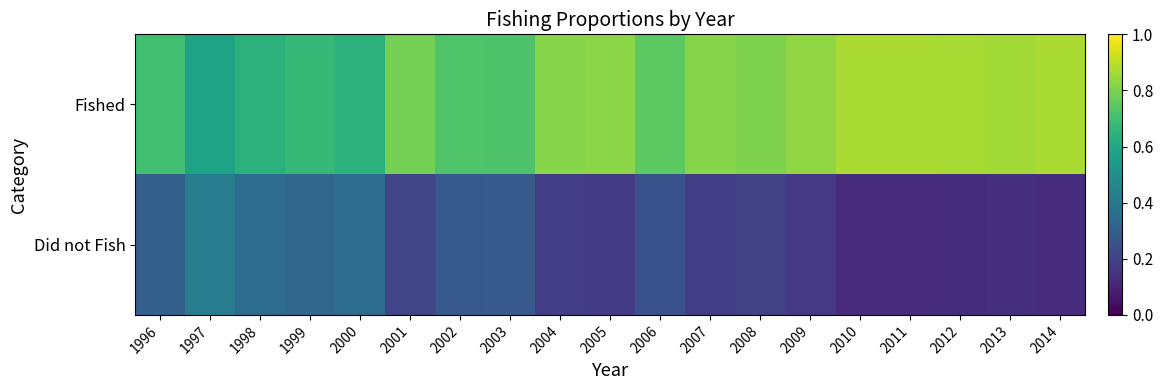

At how many categories does at least one series exceed 0?

19